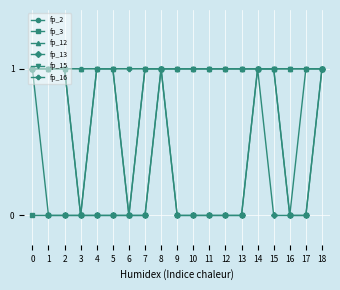

Does the chart have visible grid lines?

Yes